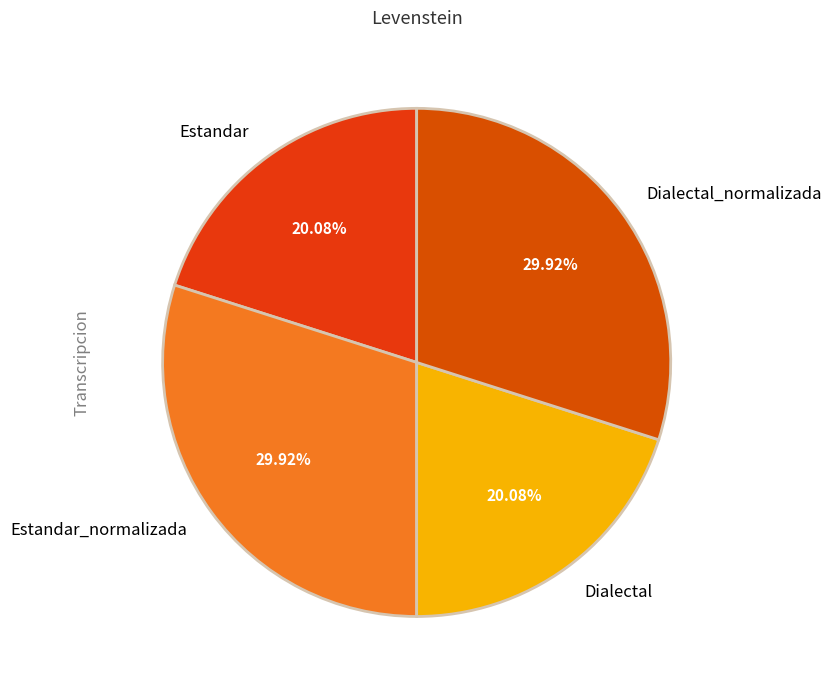

What is the total percentage of Estandar and Dialectal_normalizada?

50.0%